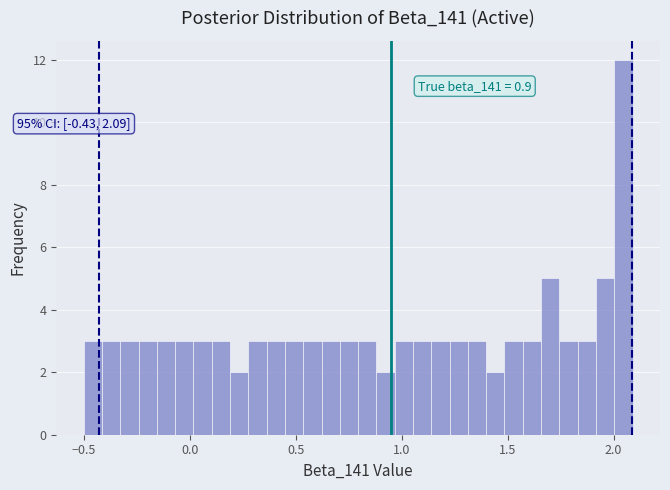

Read against the x-axis, roughly where is the centre of the tallest bar?

2.05